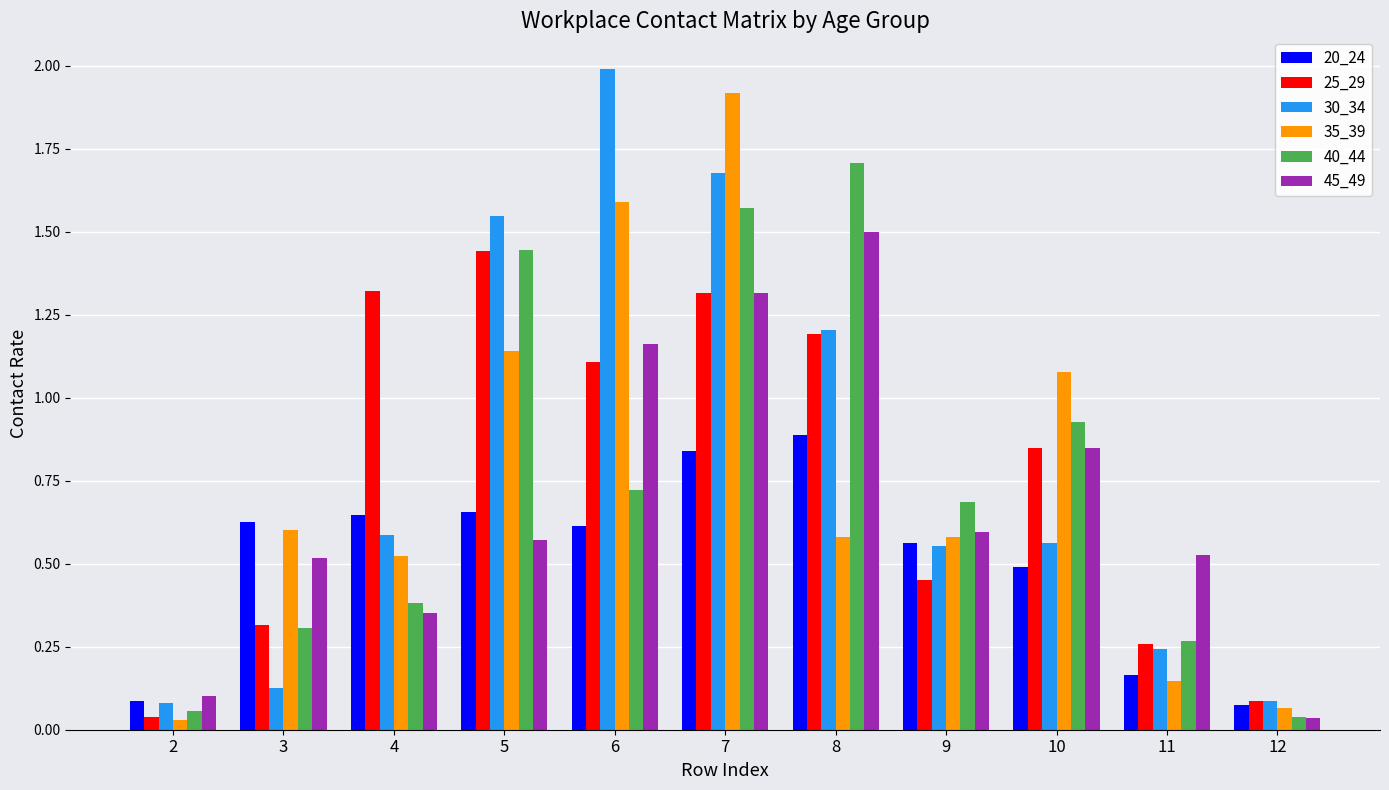

What is the difference between the second highest and minimum values in the 45_49 series?

1.3